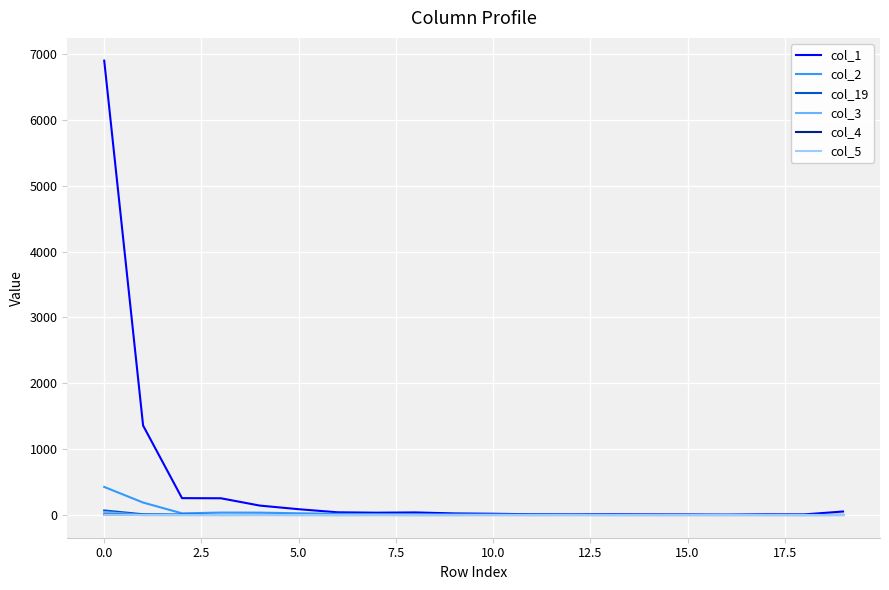

Which series has the largest total across all categories?

col_1